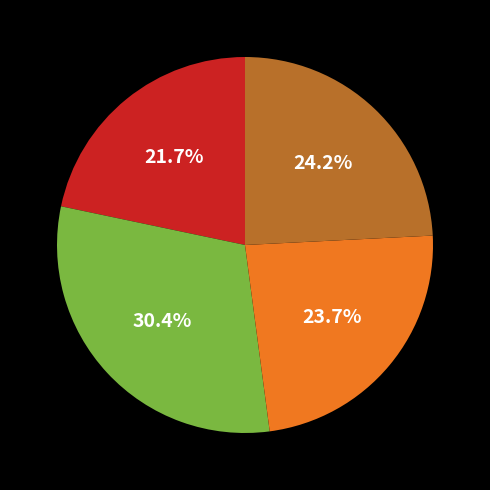

How many segments does this pie chart have?

4